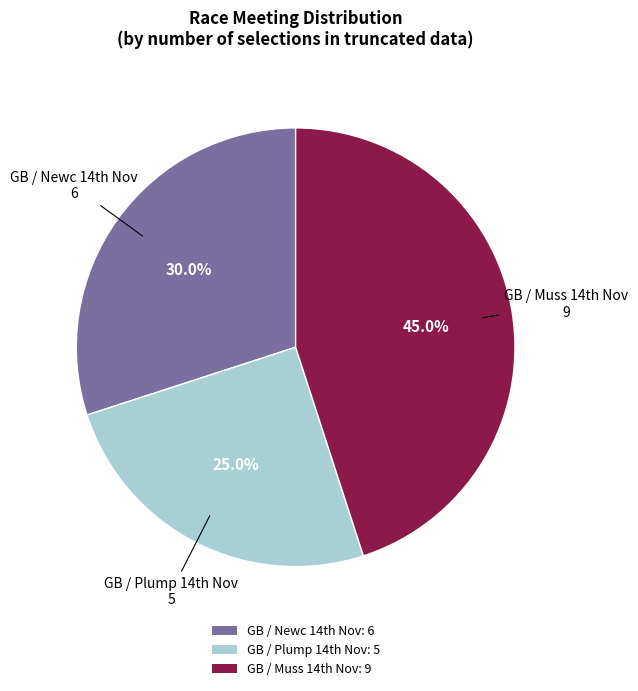

To the nearest percent, what is the average slice percentage?

33%